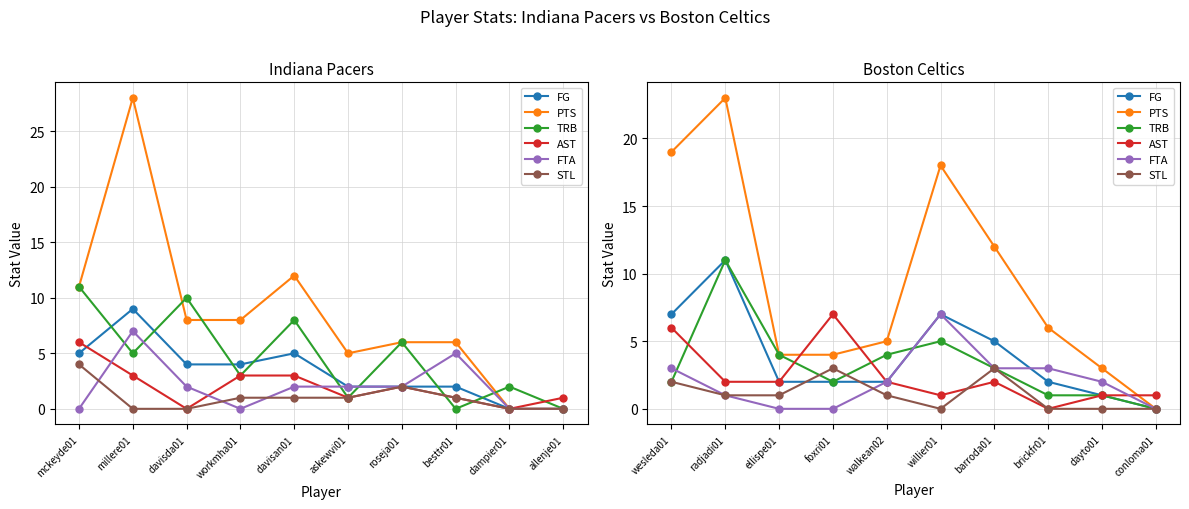

How many values in the AST series are below 2?

4